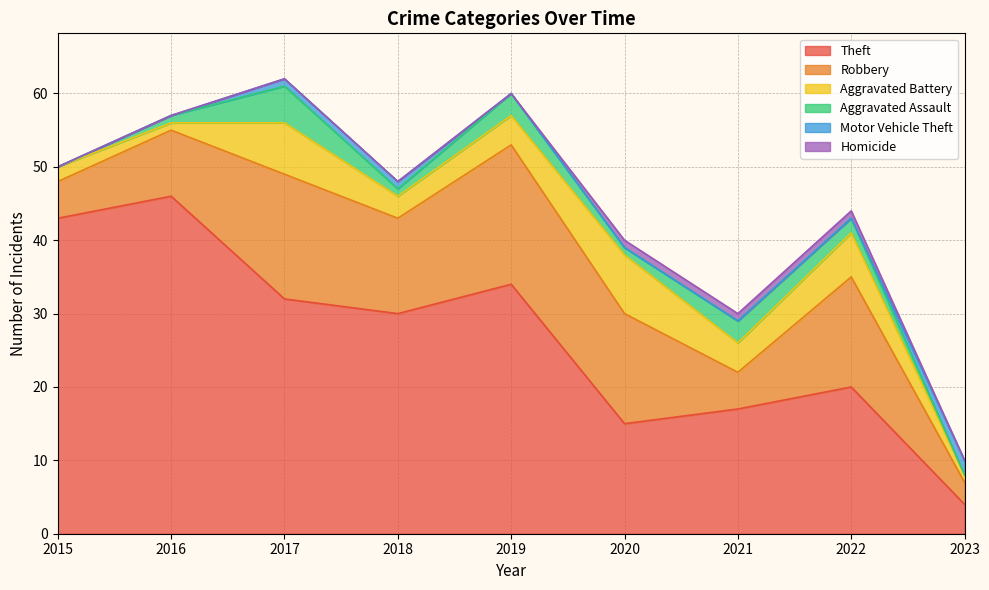

Which series has the largest range (max minus min)?

Theft